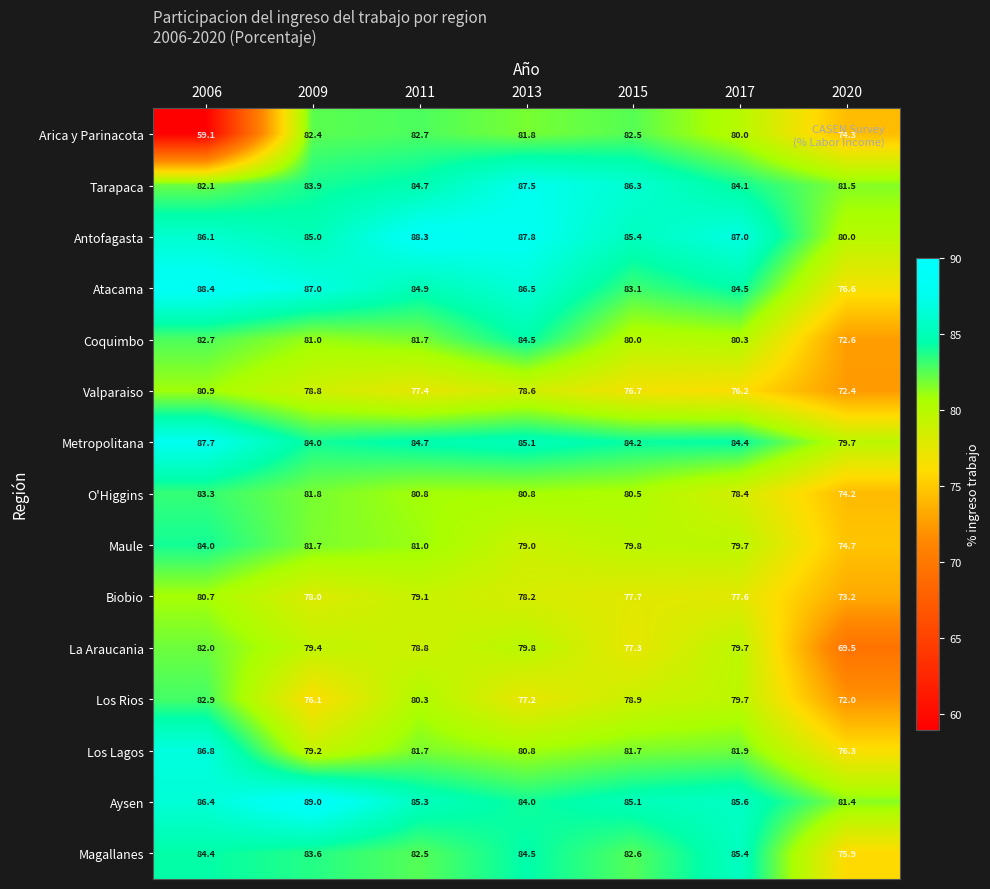

How many series are shown in this chart?

15